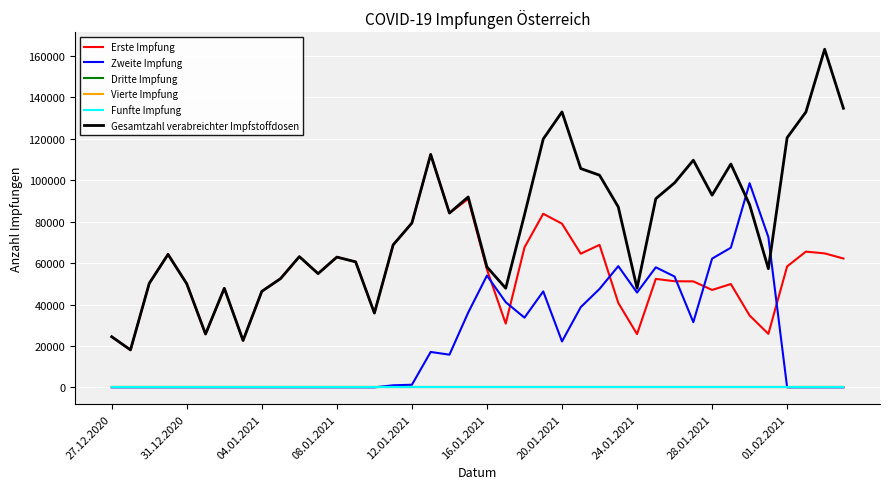

At how many categories does at least one series exceed 102395?

11